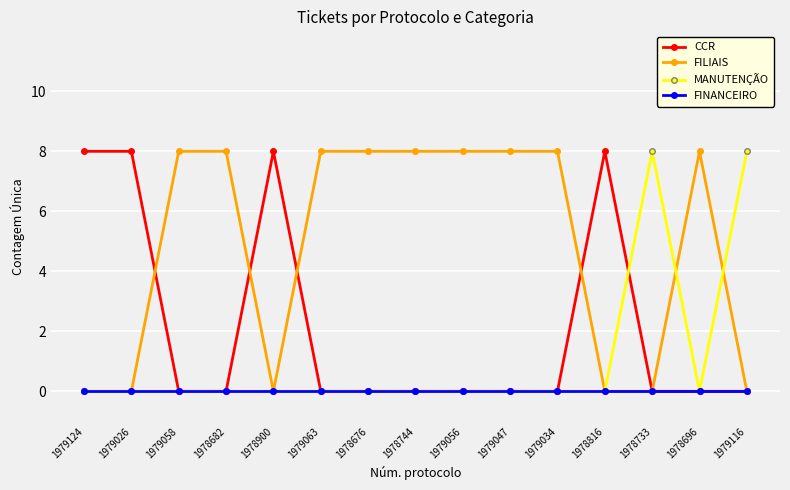

What is the total value across all series at 1979124?

8